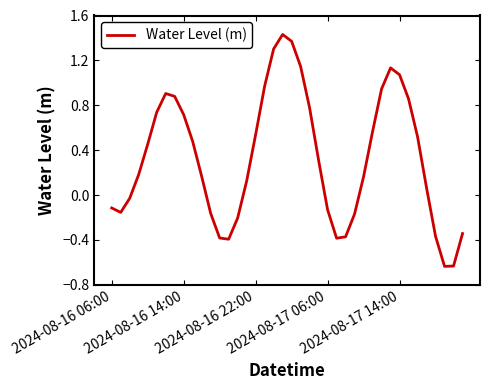

What is the difference between the maximum and minimum values?

2.1